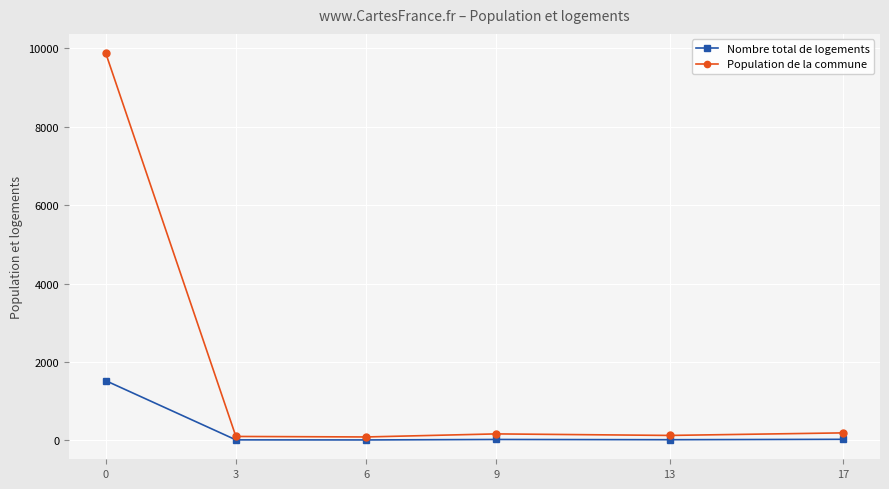

List the series in order of their overall mean, highest first.

Population de la commune, Nombre total de logements